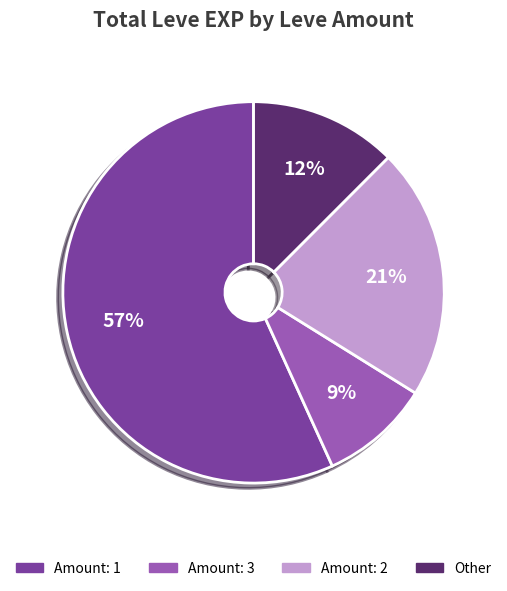

To the nearest percent, what is the difference between the Amount: 2 and Amount: 3 slice percentages?

12%